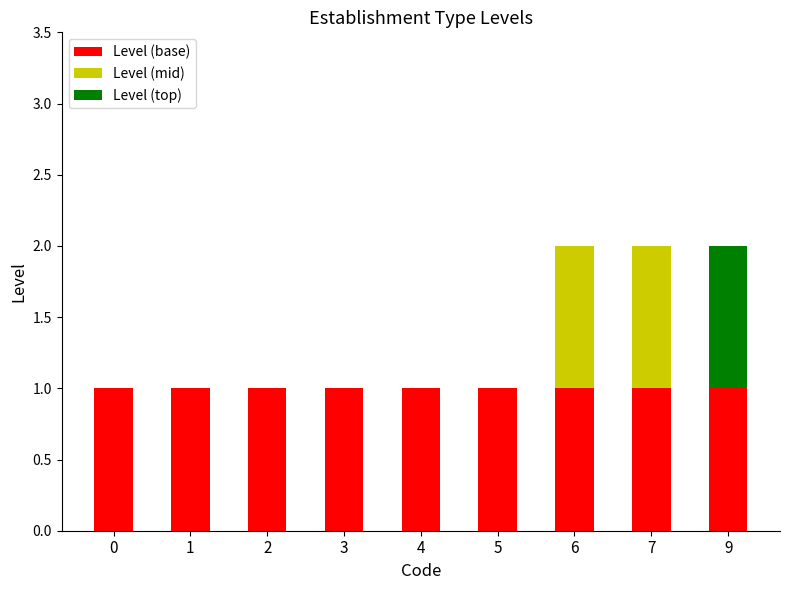

Reading right to left, transcribe the values for Level (base).

9=1	7=1	6=1	5=1	4=1	3=1	2=1	1=1	0=1